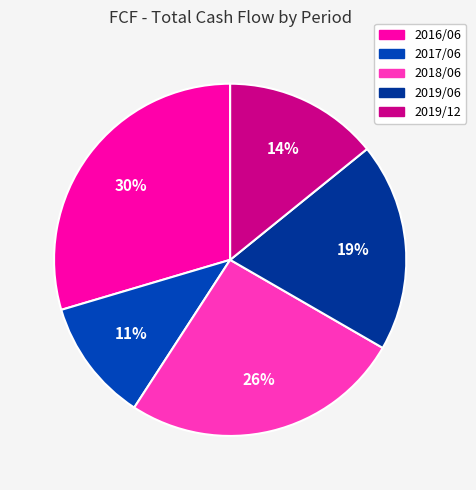

The 2019/06 slice represents 19% of the pie. True or false?

True